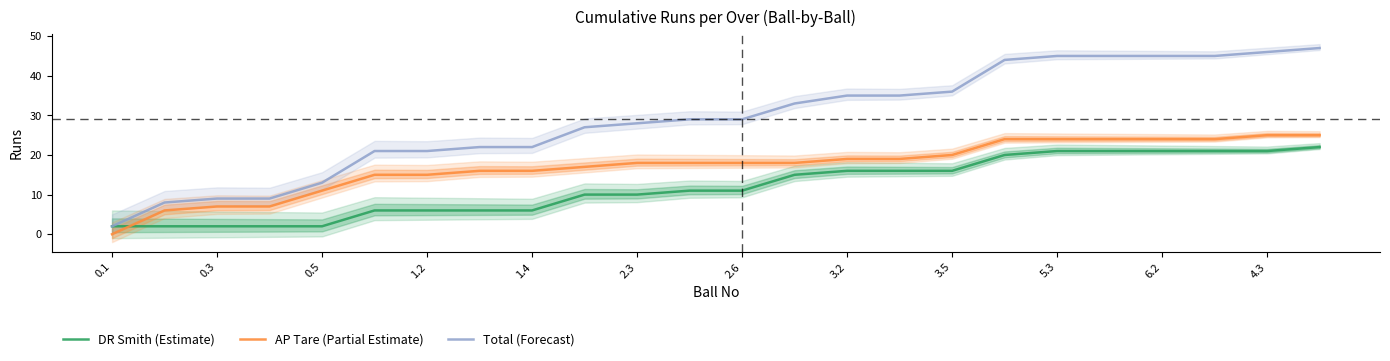

Which series has the largest range (max minus min)?

Total (Forecast)